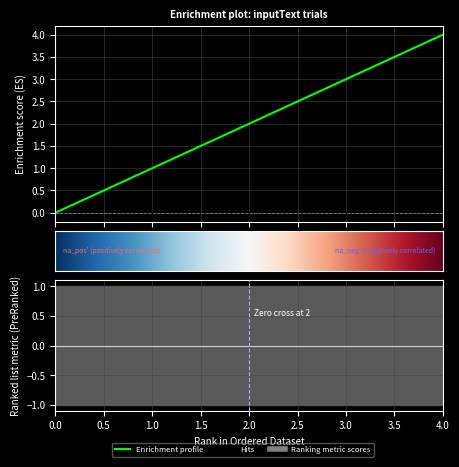

Is it true that trials.order equals 6 at 0?

False